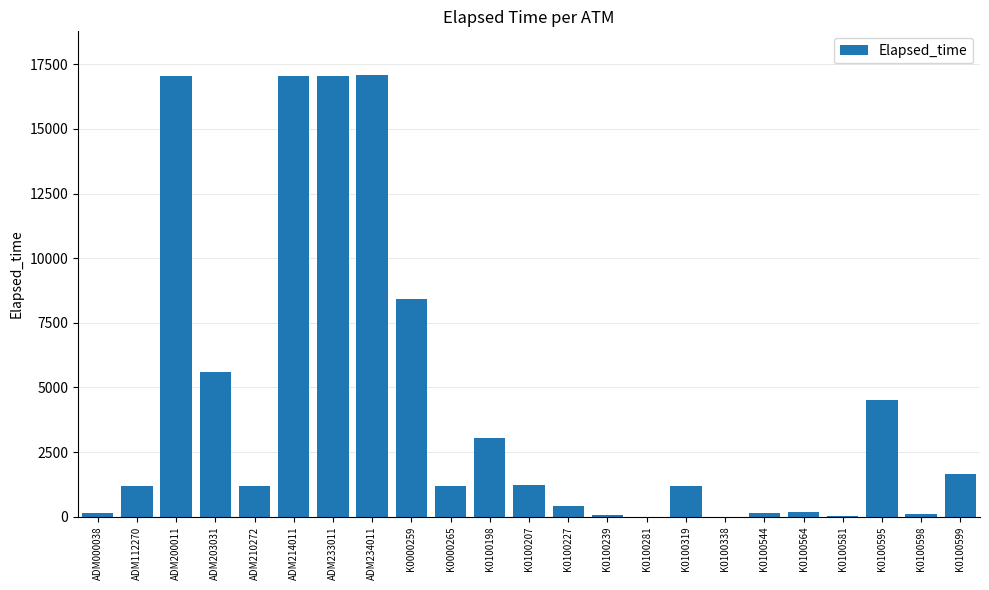

How many data points does each series have?

23